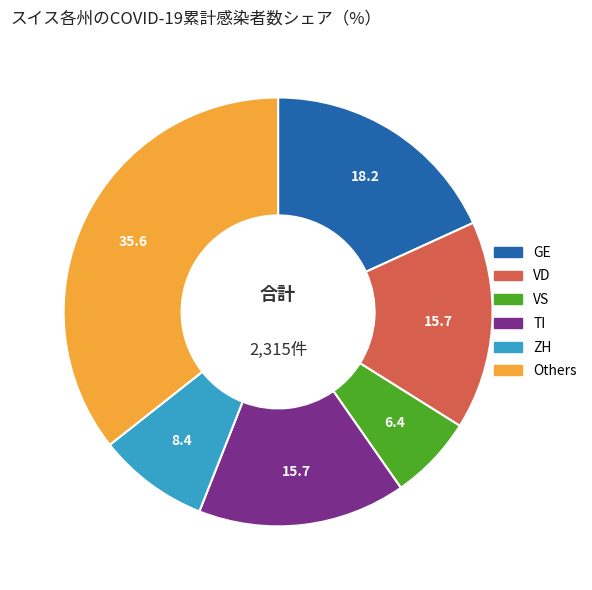

Which category has the smallest portion of the pie?

VS